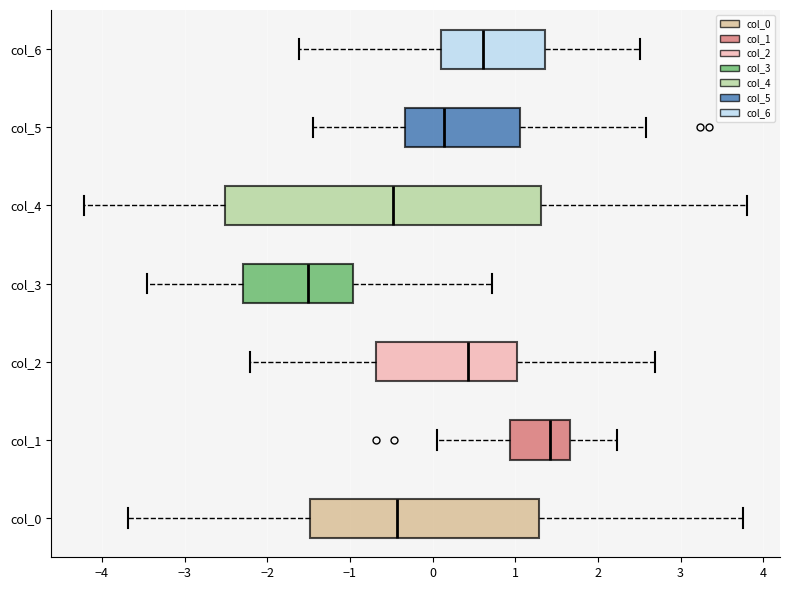

Reading bottom to top, transcribe this box plot: for each box, give where its median line is, the range the box spans, and where its two whiskers end, as read against the x-axis. The values are not printed on the chart, so give them approximately, as read against the axis.

col_0: median -0.4, box -1.5 to 1.3, whiskers -3.7 to 3.8
col_1: median 1.4, box 0.9 to 1.7, whiskers 0.0 to 2.2
col_2: median 0.4, box -0.7 to 1.0, whiskers -2.2 to 2.7
col_3: median -1.5, box -2.3 to -1.0, whiskers -3.5 to 0.7
col_4: median -0.5, box -2.5 to 1.3, whiskers -4.2 to 3.8
col_5: median 0.1, box -0.3 to 1.1, whiskers -1.4 to 2.6
col_6: median 0.6, box 0.1 to 1.4, whiskers -1.6 to 2.5